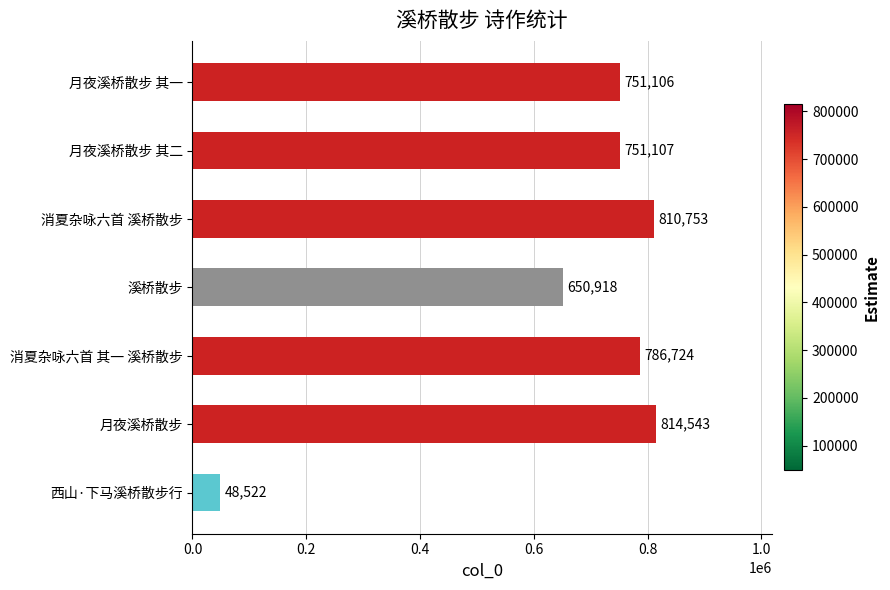

What is the change in value from 月夜溪桥散步 to 月夜溪桥散步 其二?

-63436